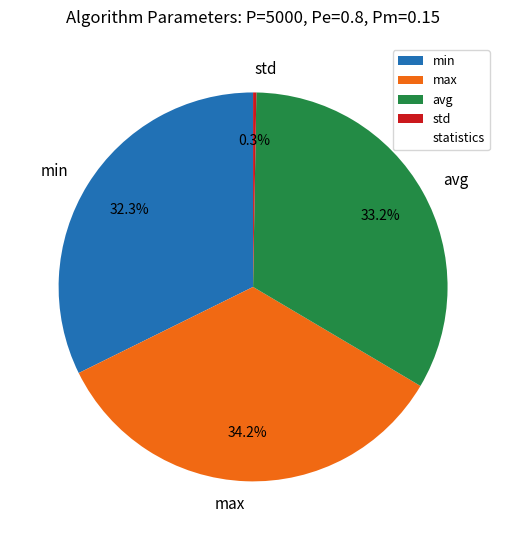

What is the total percentage of max and avg?

67.4%